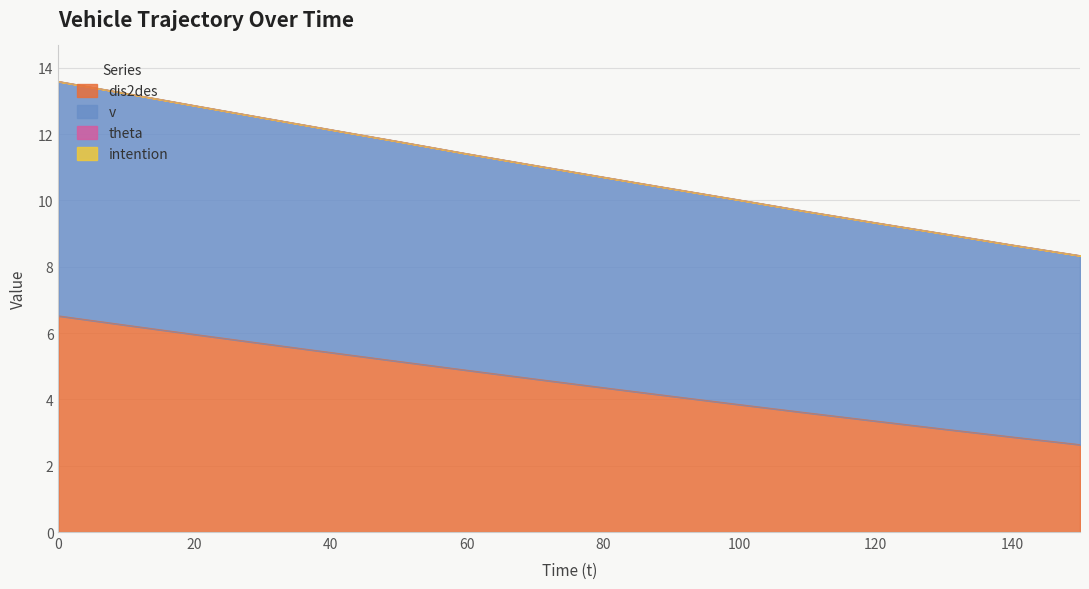

What is the smallest value displayed?

2.6